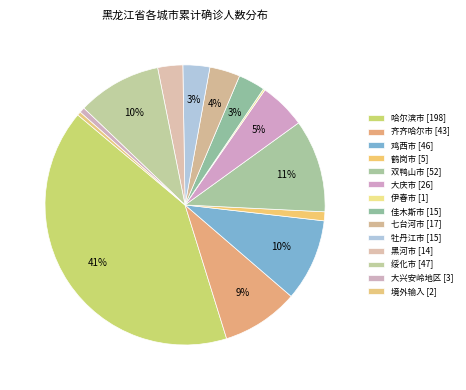

Does 哈尔滨市 account for over 50% of the chart?

No